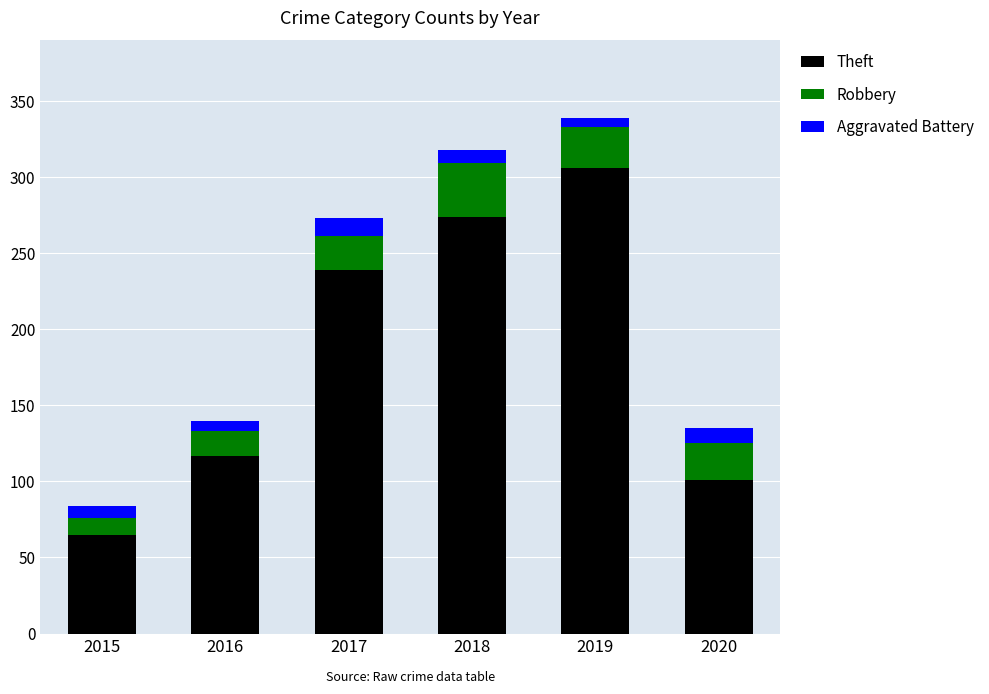

At which label is Theft closest to 185?

2017